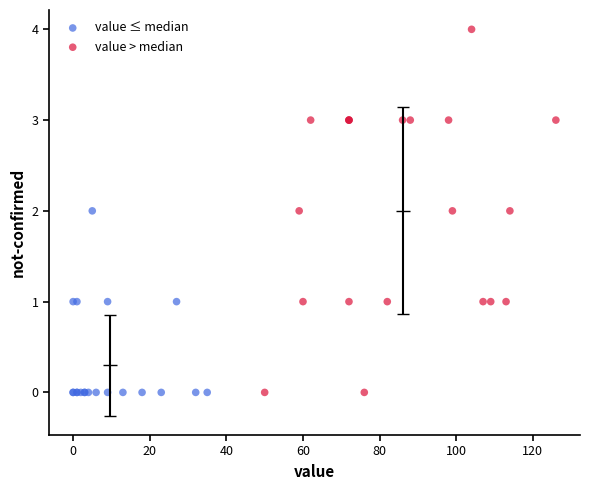

Which series has the largest Y range (max minus min)?

value > median